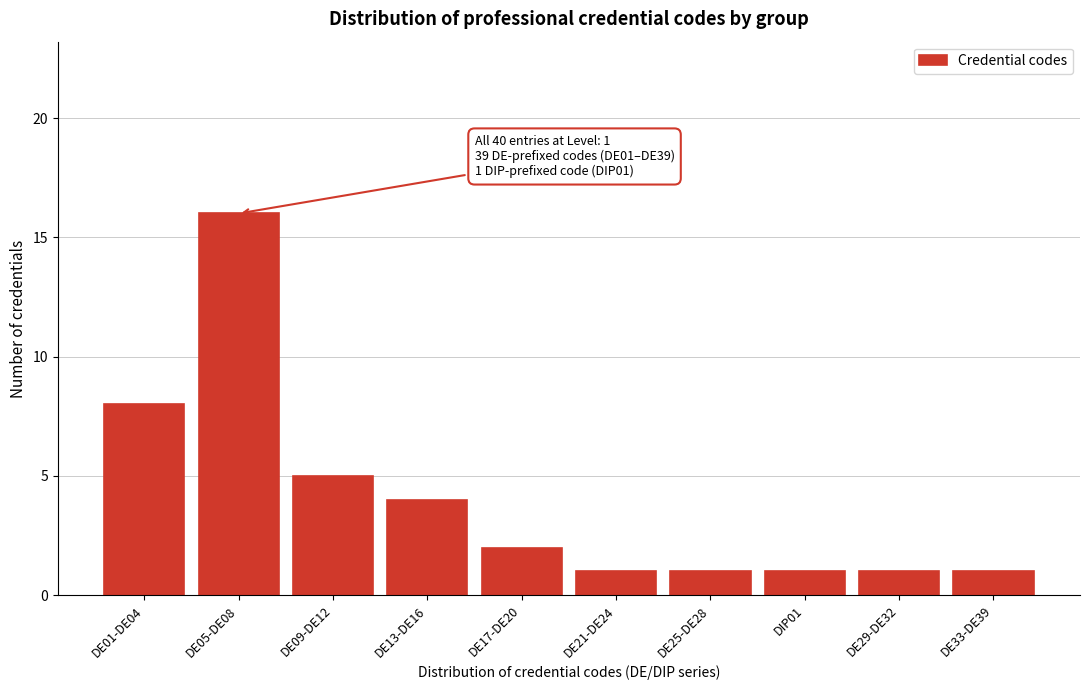

Reading right to left, list all the values displayed in this chart.

DE33-DE39=1	DE29-DE32=1	DIP01=1	DE25-DE28=1	DE21-DE24=1	DE17-DE20=2	DE13-DE16=4	DE09-DE12=5	DE05-DE08=16	DE01-DE04=8